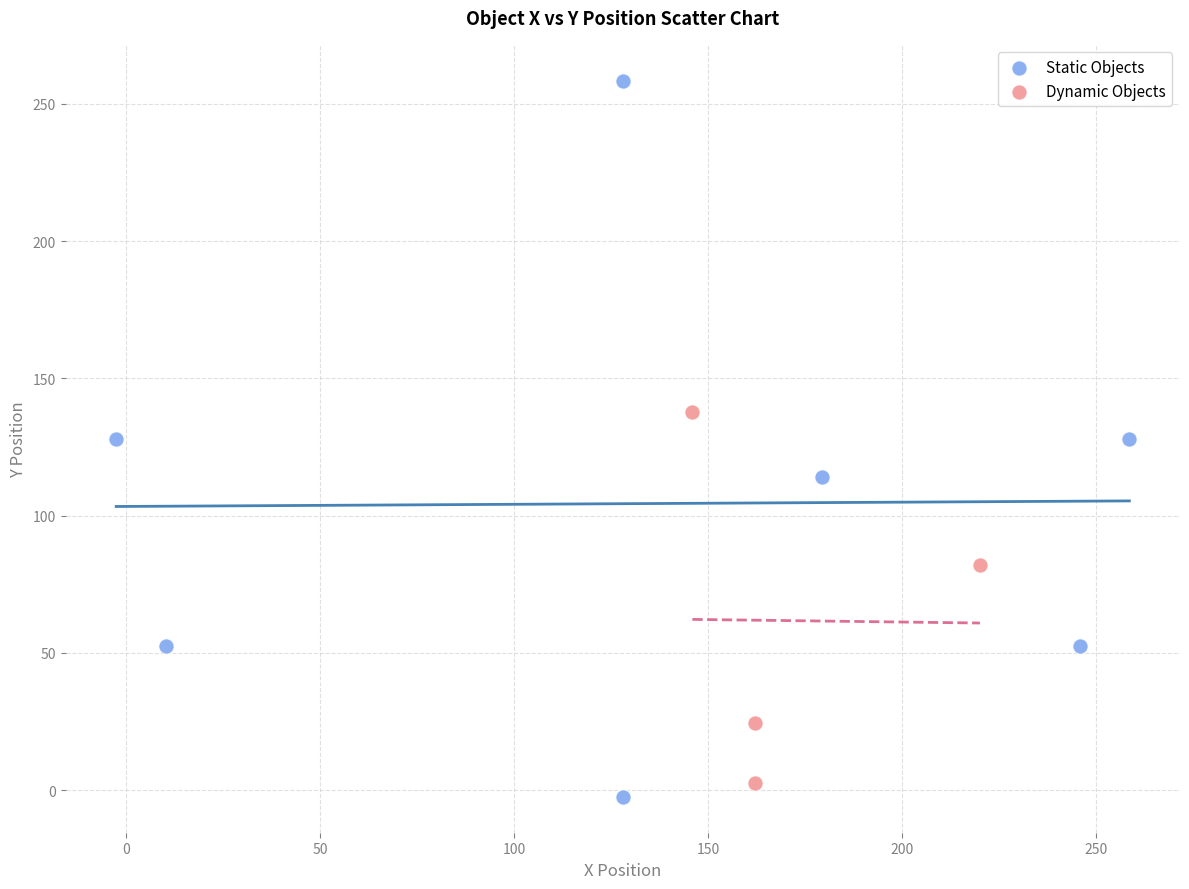

Which series reaches the minimum Y coordinate?

Static Objects